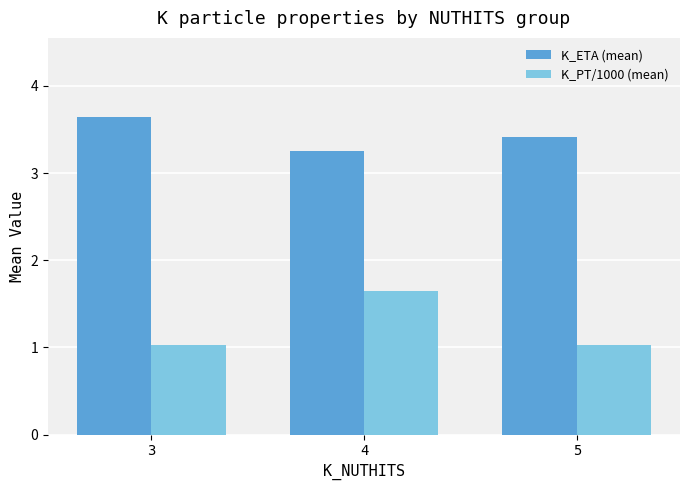

What is the sum of the K_PT/1000 (mean) values at 3 and 4?

2.7